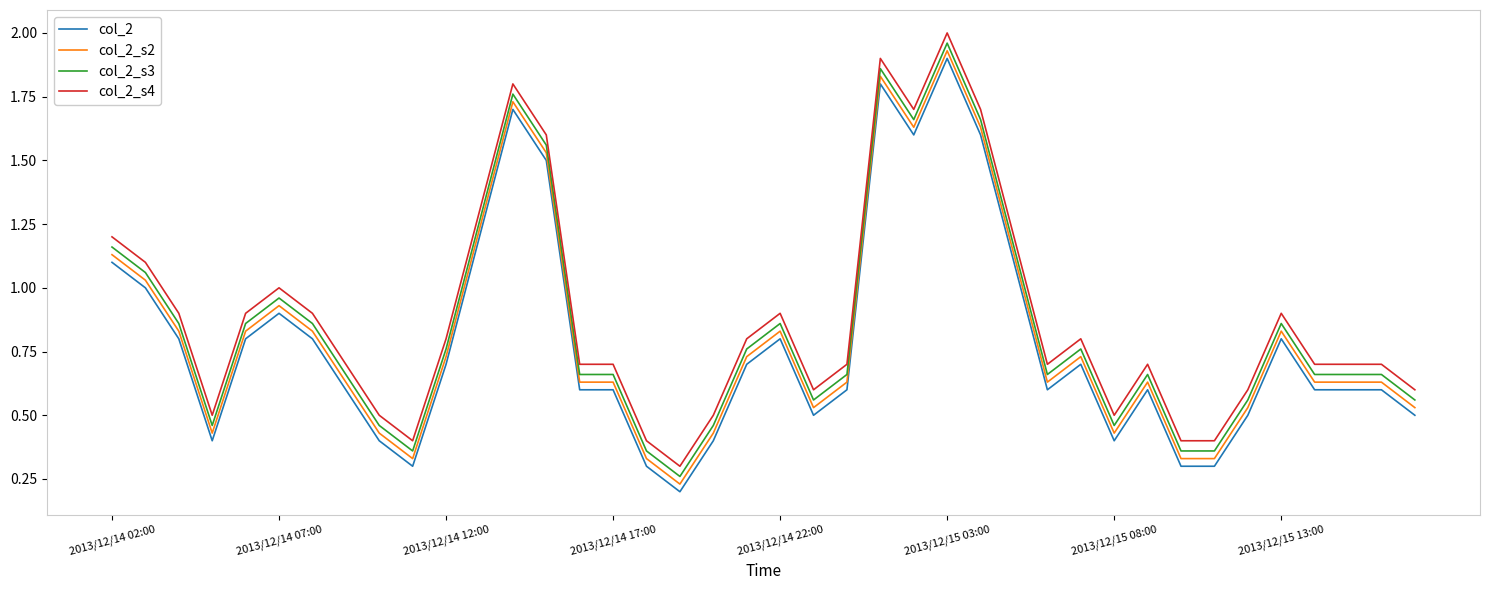

True or false: col_2 and col_2_s3 cross at least once.

False